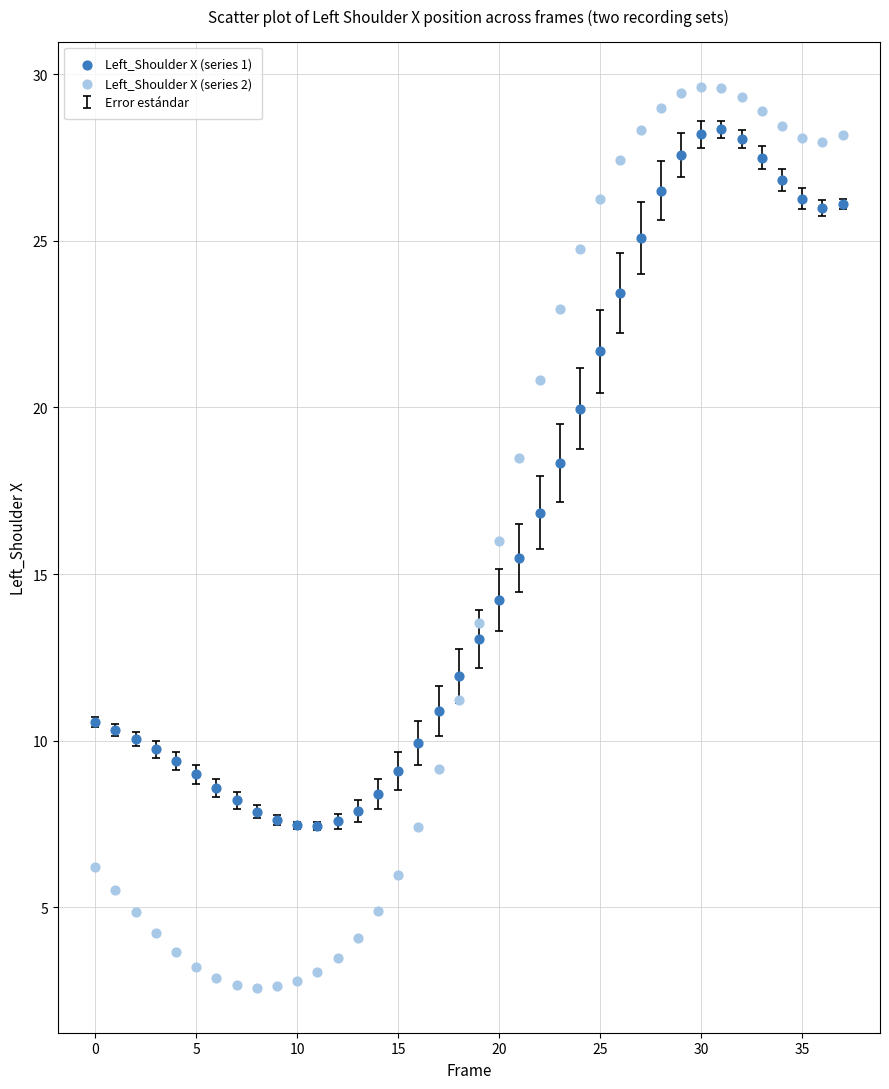

Which series contains the lowest Y value?

Left_Shoulder X (series 2)